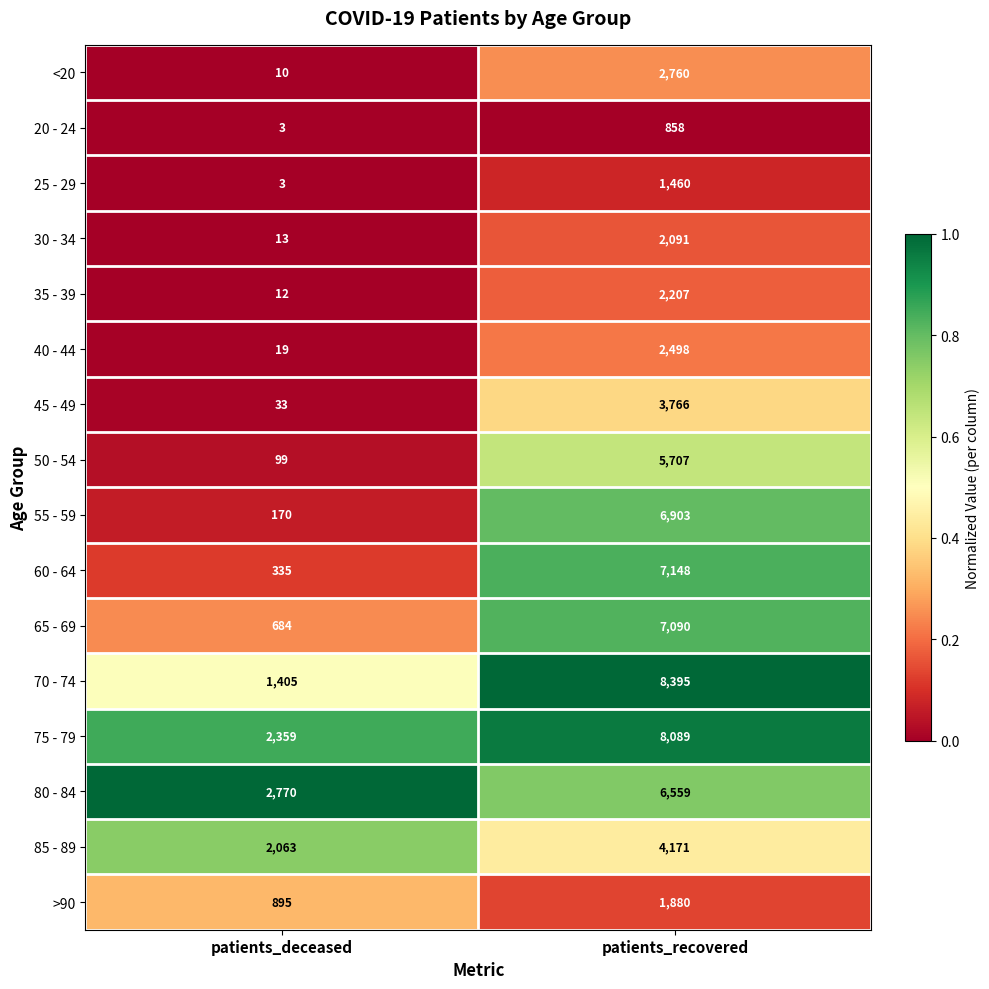

Which series has the widest spread of values?

70 - 74